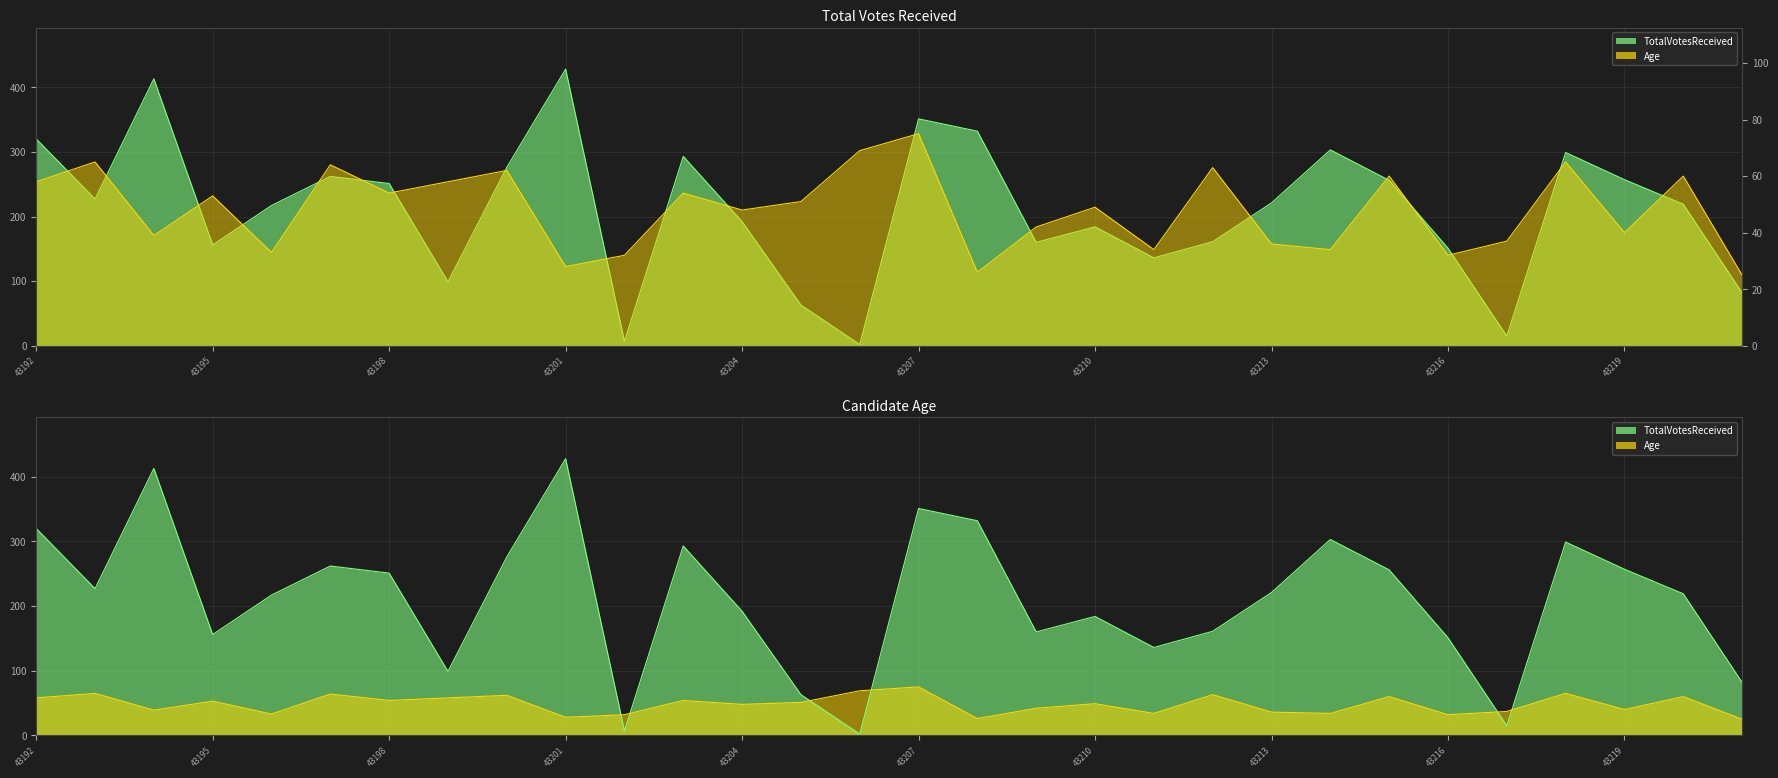

True or false: TotalVotesReceived and Age intersect in this chart.

True